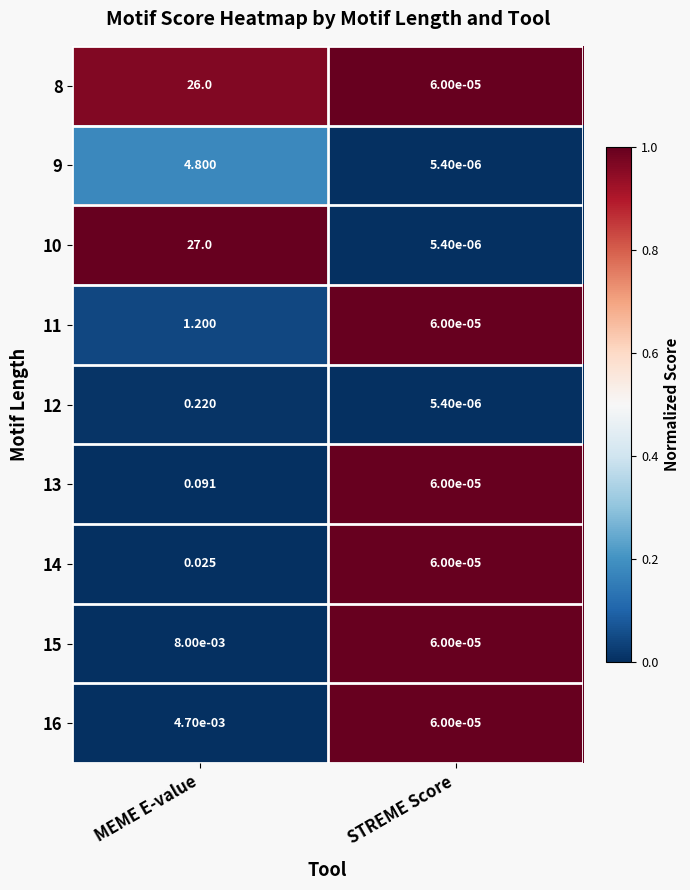

Rank the categories by 8 value from highest to lowest.

MEME E-value, STREME Score